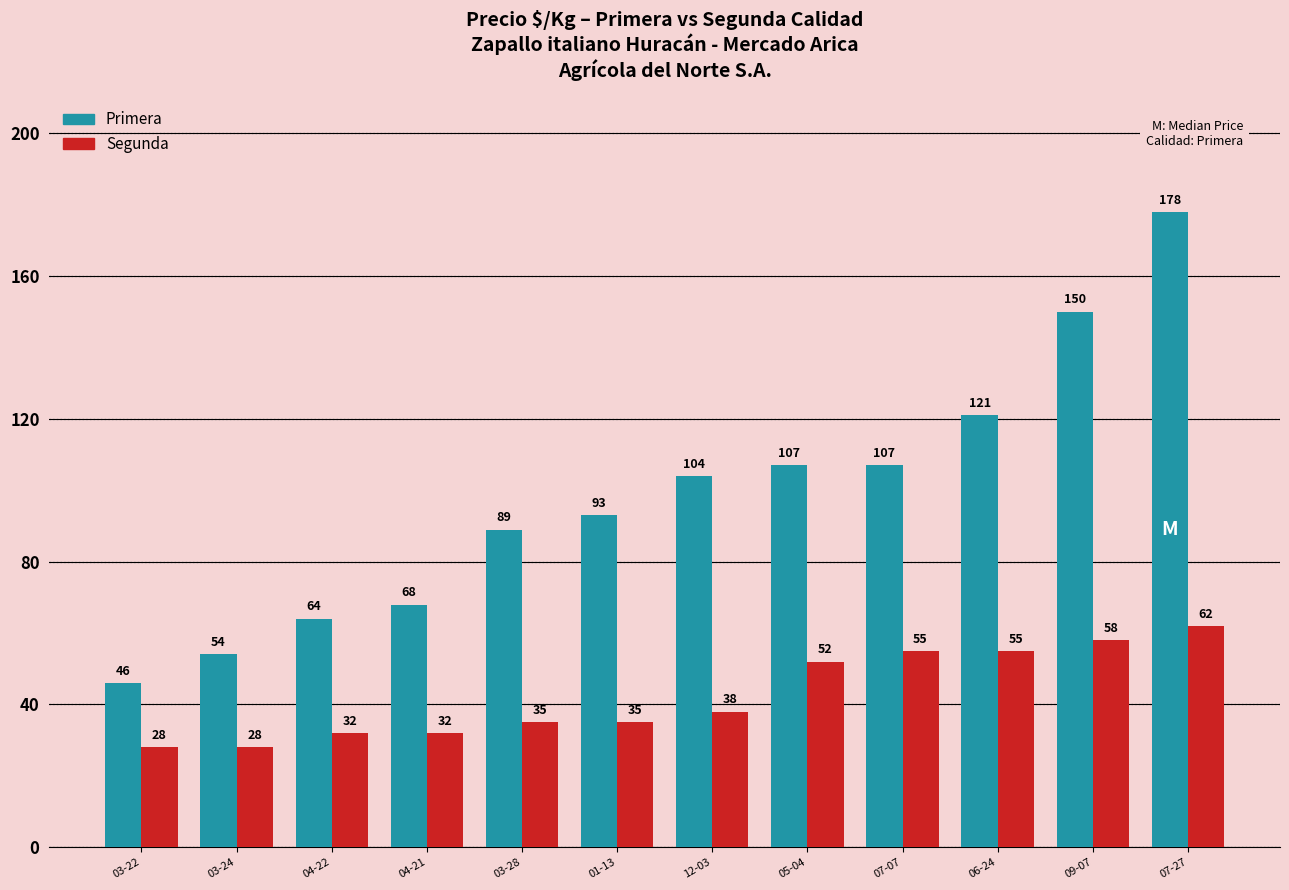

How many bars are there in each group?

2